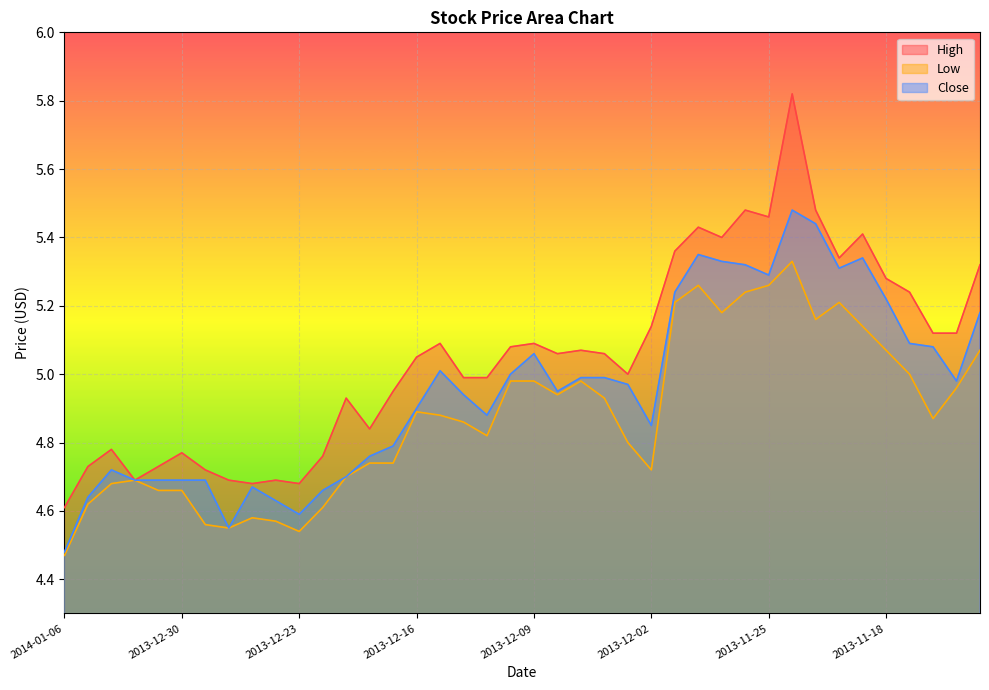

How many interior local valleys does the High series have?

9